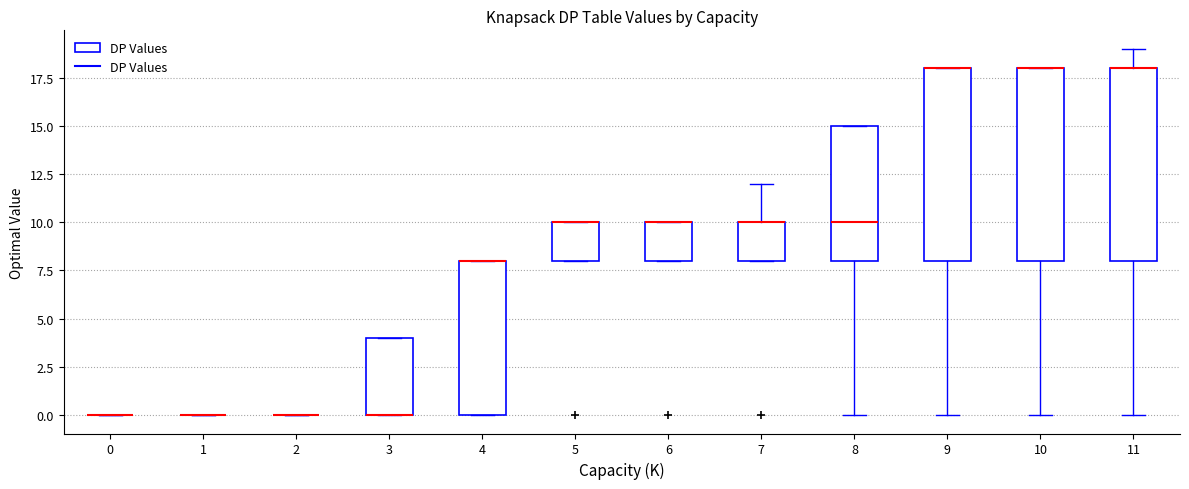

Reading left to right, read every box against the y-axis: the position of its median line, the range the box covers, and the ends of its whiskers. The values are not printed on the chart, so give them approximately, as read against the axis.

0: box collapsed to a line at 0, whiskers 0 to 0
1: box collapsed to a line at 0, whiskers 0 to 0
2: box collapsed to a line at 0, whiskers 0 to 0
3: median 0 (drawn on the box's lower edge), box 0 to 4, whiskers 0 to 4
4: median 8 (drawn on the box's upper edge), box 0 to 8, whiskers 0 to 8
5: median 10 (drawn on the box's upper edge), box 8 to 10, whiskers 8 to 10
6: median 10 (drawn on the box's upper edge), box 8 to 10, whiskers 8 to 10
7: median 10 (drawn on the box's upper edge), box 8 to 10, whiskers 8 to 12
8: median 10, box 8 to 15, whiskers 0 to 15
9: median 18 (drawn on the box's upper edge), box 8 to 18, whiskers 0 to 18
10: median 18 (drawn on the box's upper edge), box 8 to 18, whiskers 0 to 18
11: median 18 (drawn on the box's upper edge), box 8 to 18, whiskers 0 to 19